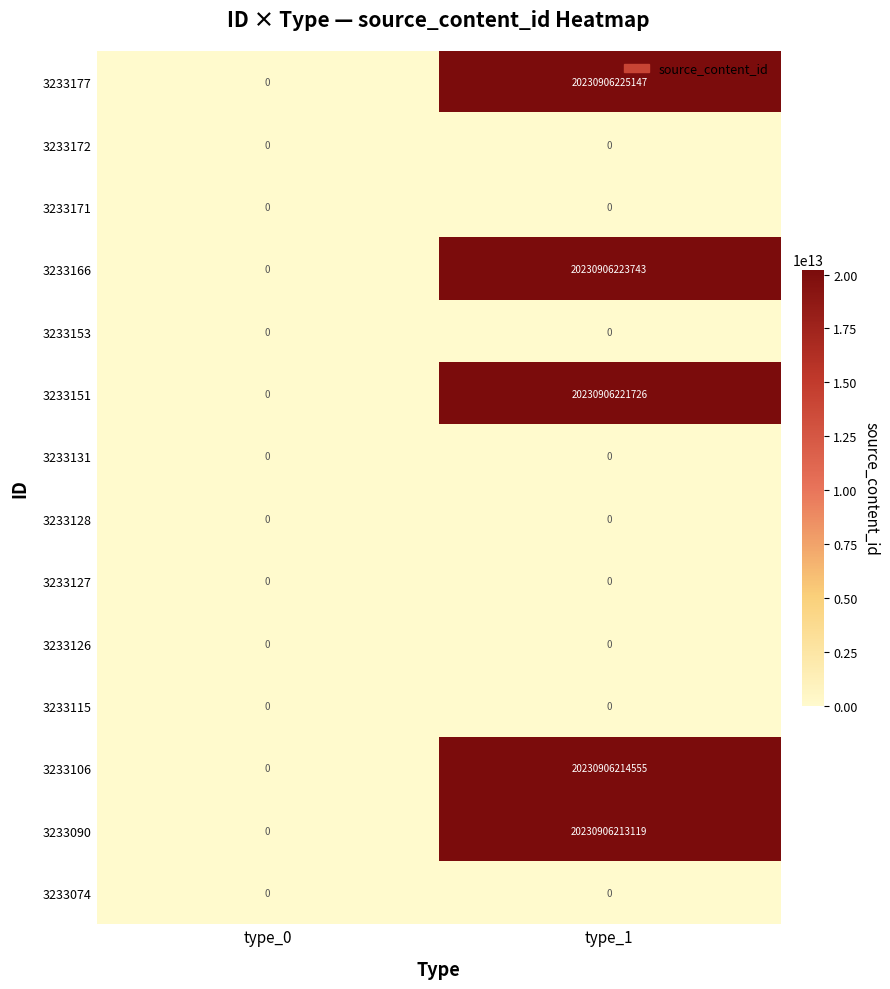

The 3233166 series shows 20230906223743 at type_1. True or false?

True